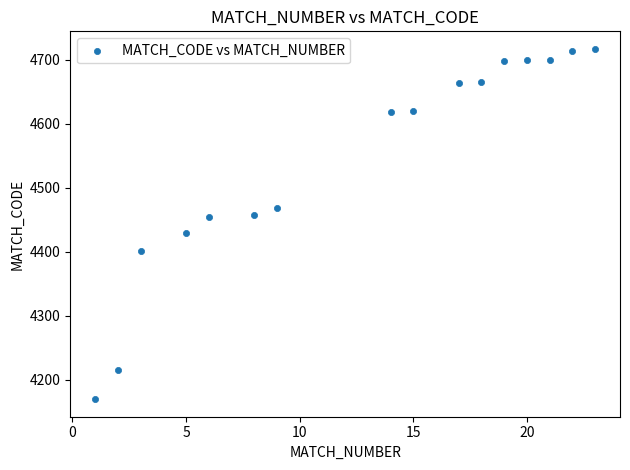

What is the range of Y values (max minus min)?

547